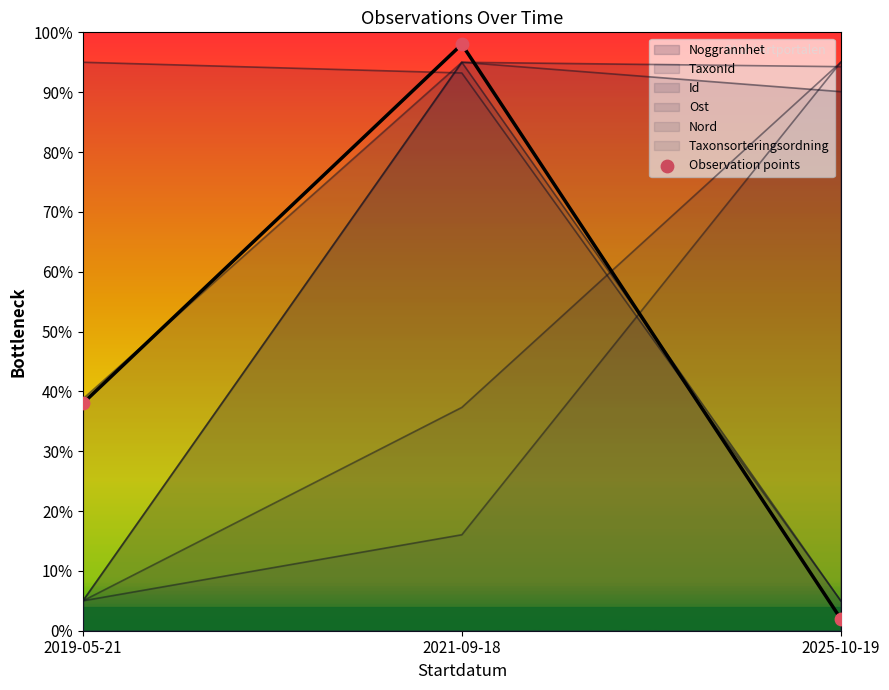

Between 2025-10-19 and 2019-05-21, which is larger?

2019-05-21